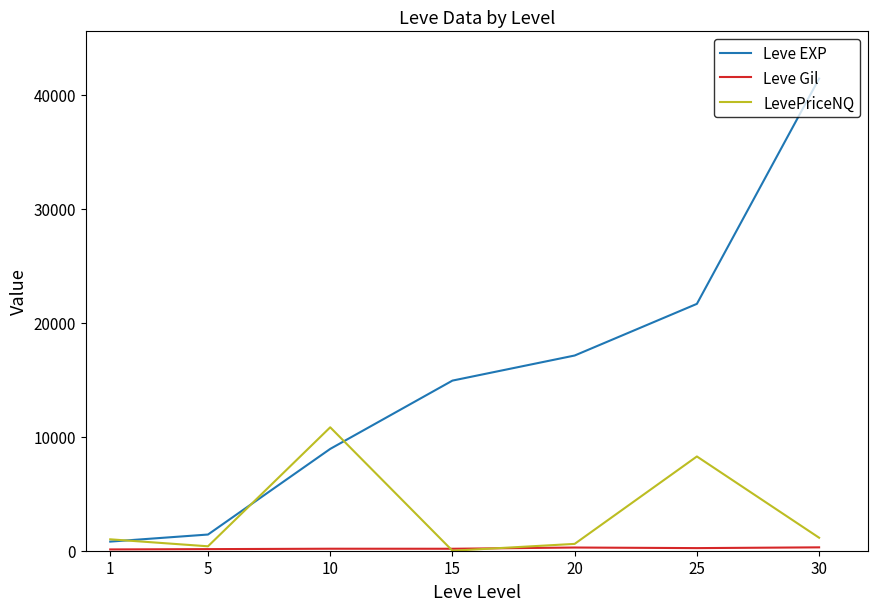

Between 20 and 30, which series saw the biggest shift?

Leve EXP